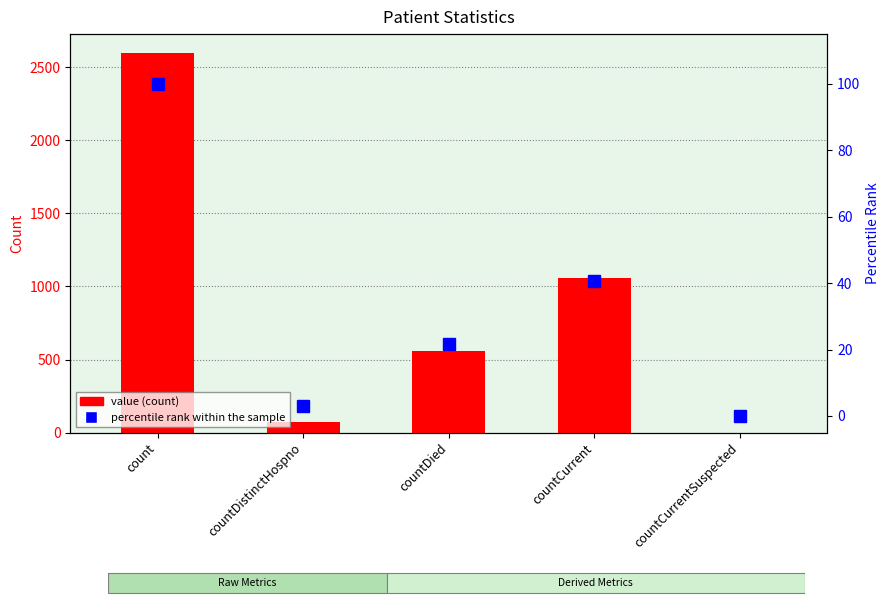

At which label is value closest to 1299?

countCurrent